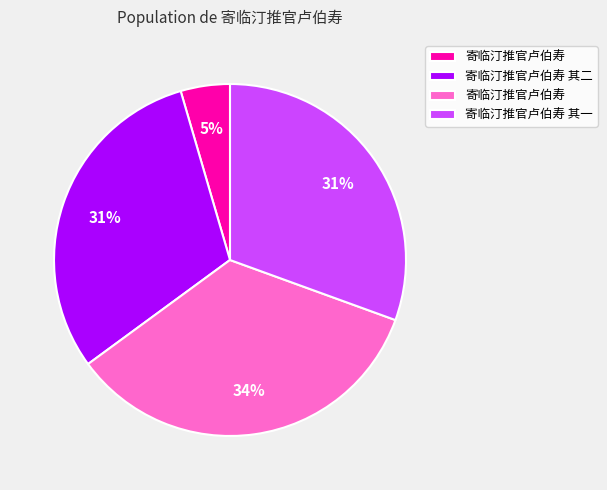

Is there a majority slice in this chart?

No